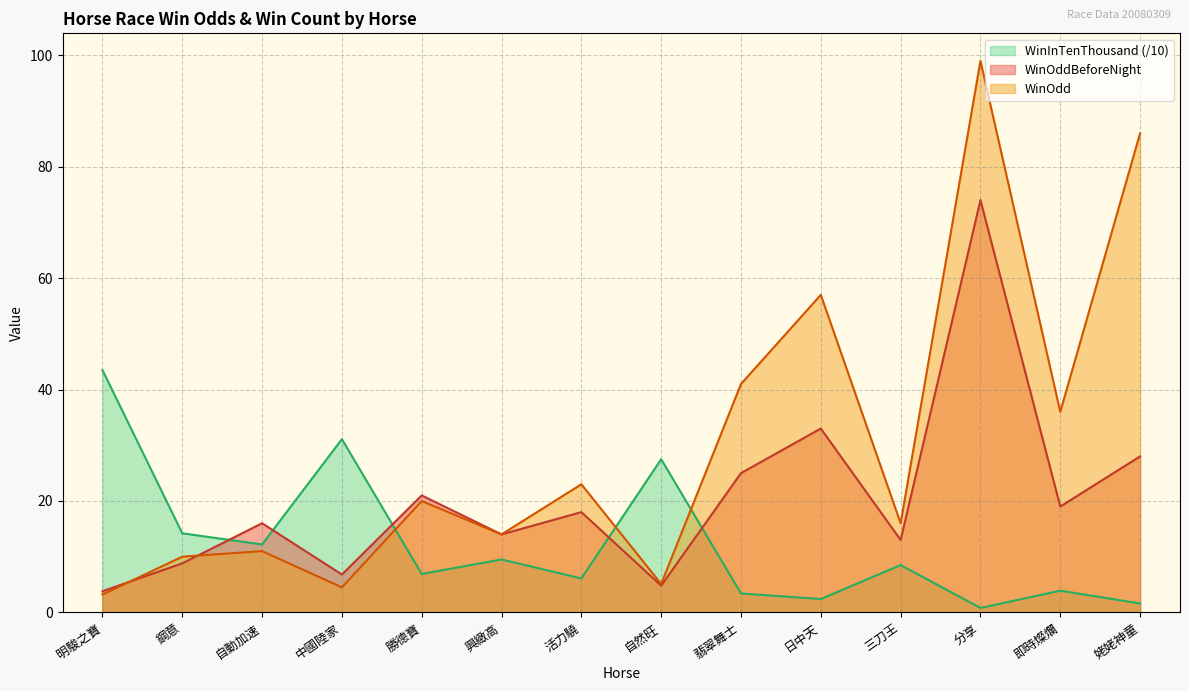

What is the difference between the second highest and minimum values in the WinInTenThousand series?

30.3